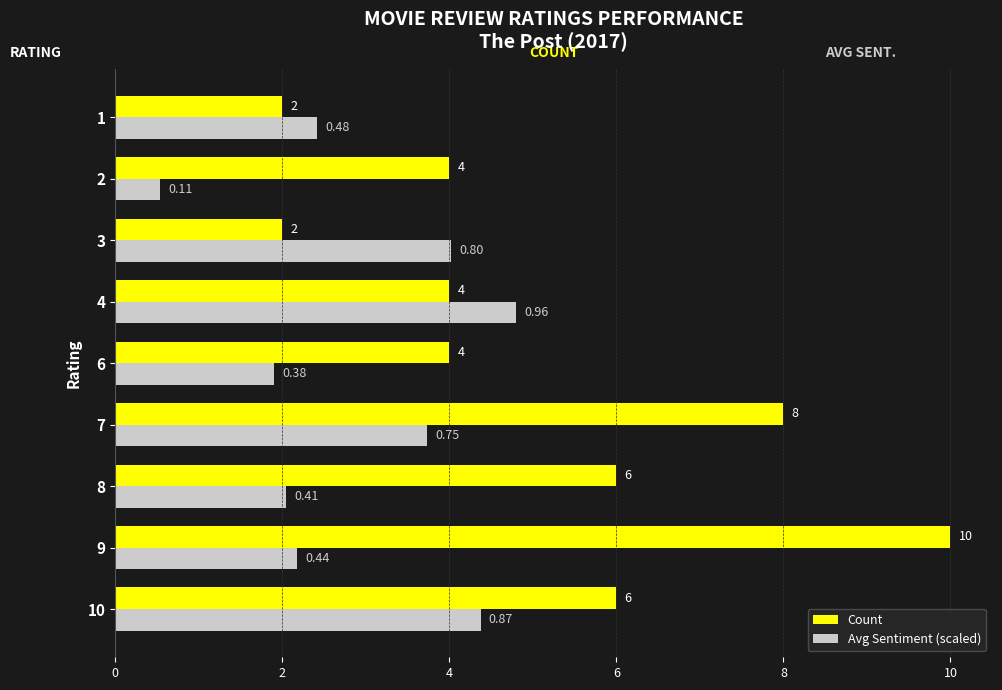

List the series in order of their overall mean, lowest first.

Avg Sentiment (scaled), Count